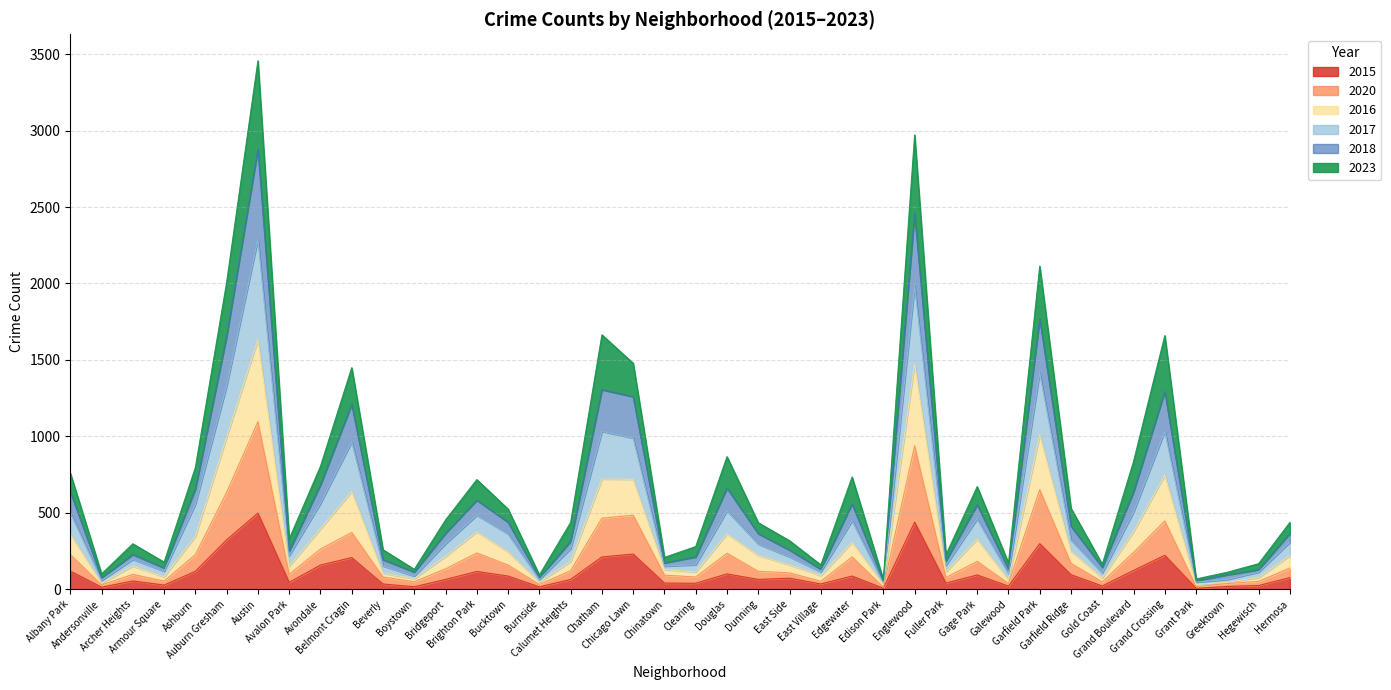

What position from the right is Grand Crossing?

5